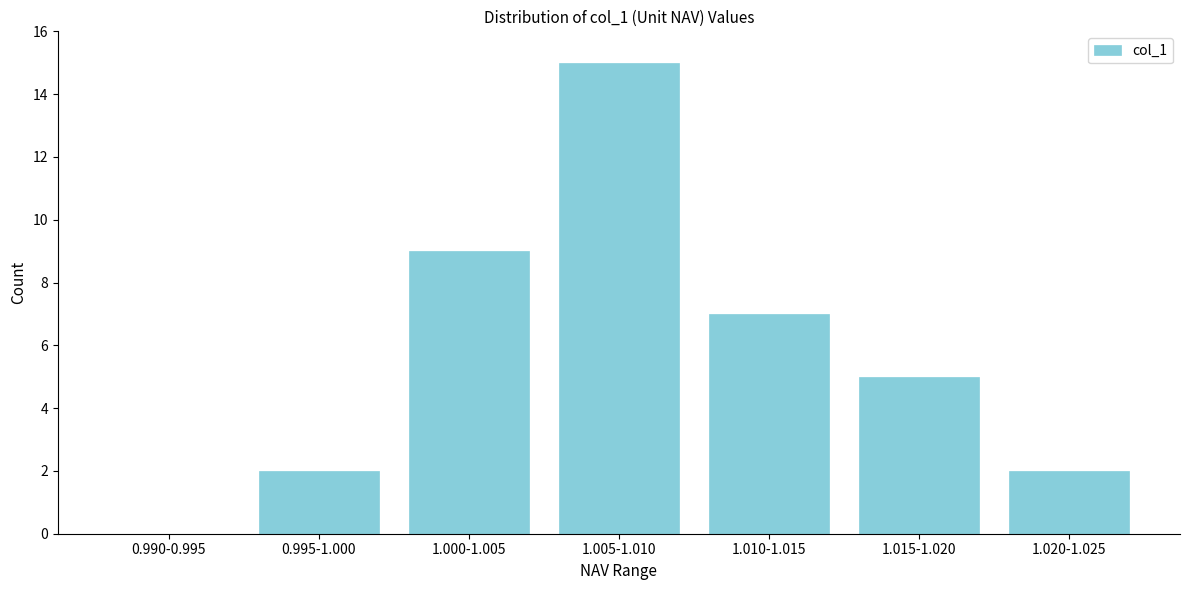

Reading right to left, transcribe all the data shown in this chart.

1.020-1.025=2	1.015-1.020=5	1.010-1.015=7	1.005-1.010=15	1.000-1.005=9	0.995-1.000=2	0.990-0.995=0